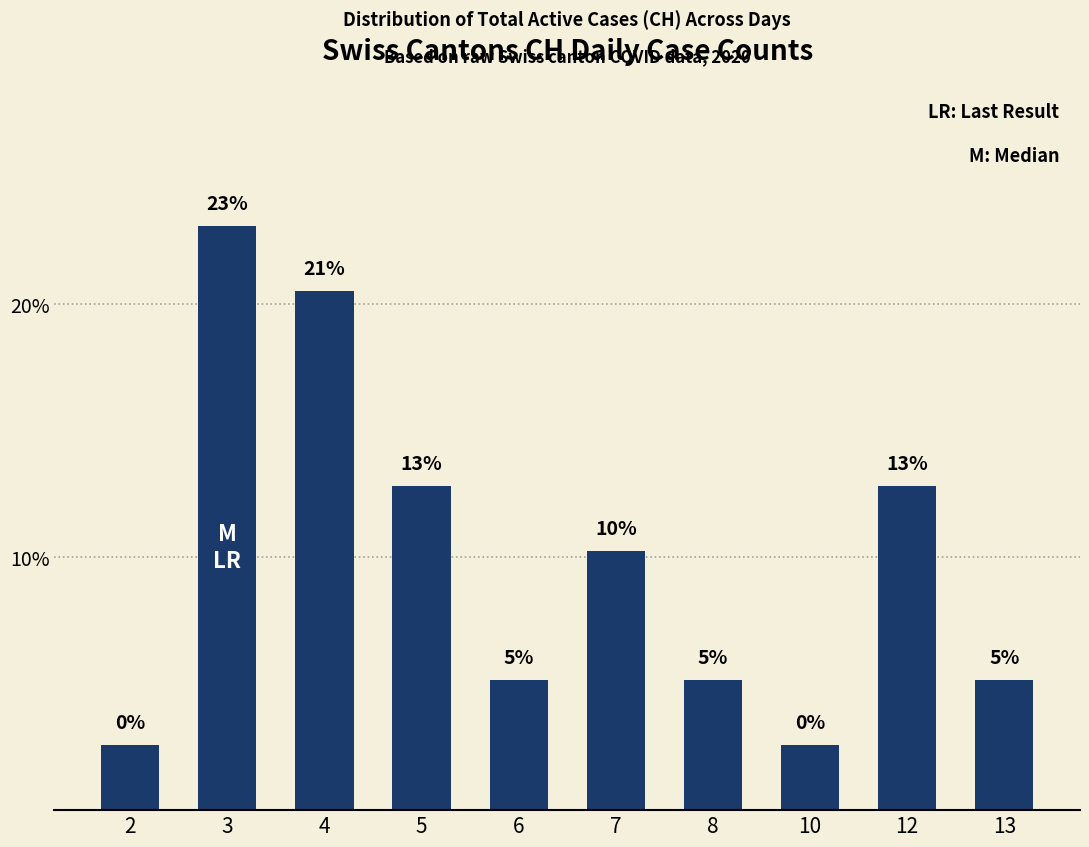

Are the bars horizontal?

No